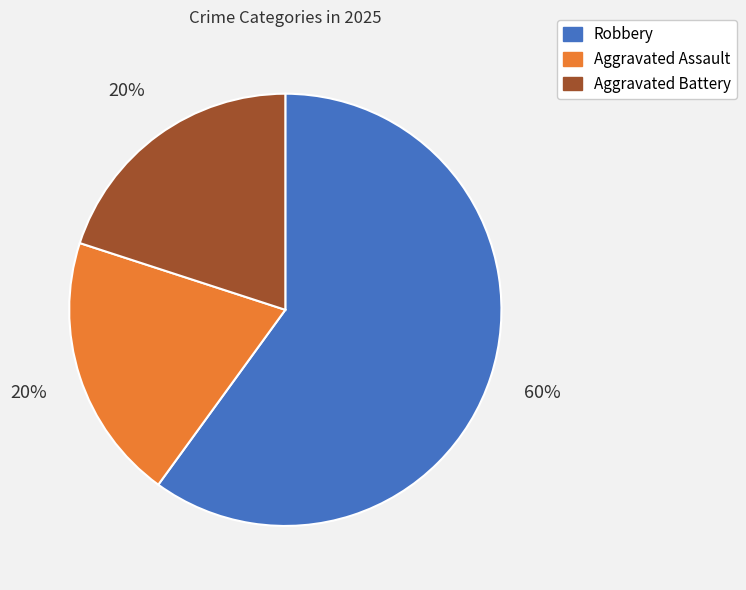

How many segments does this pie chart have?

3